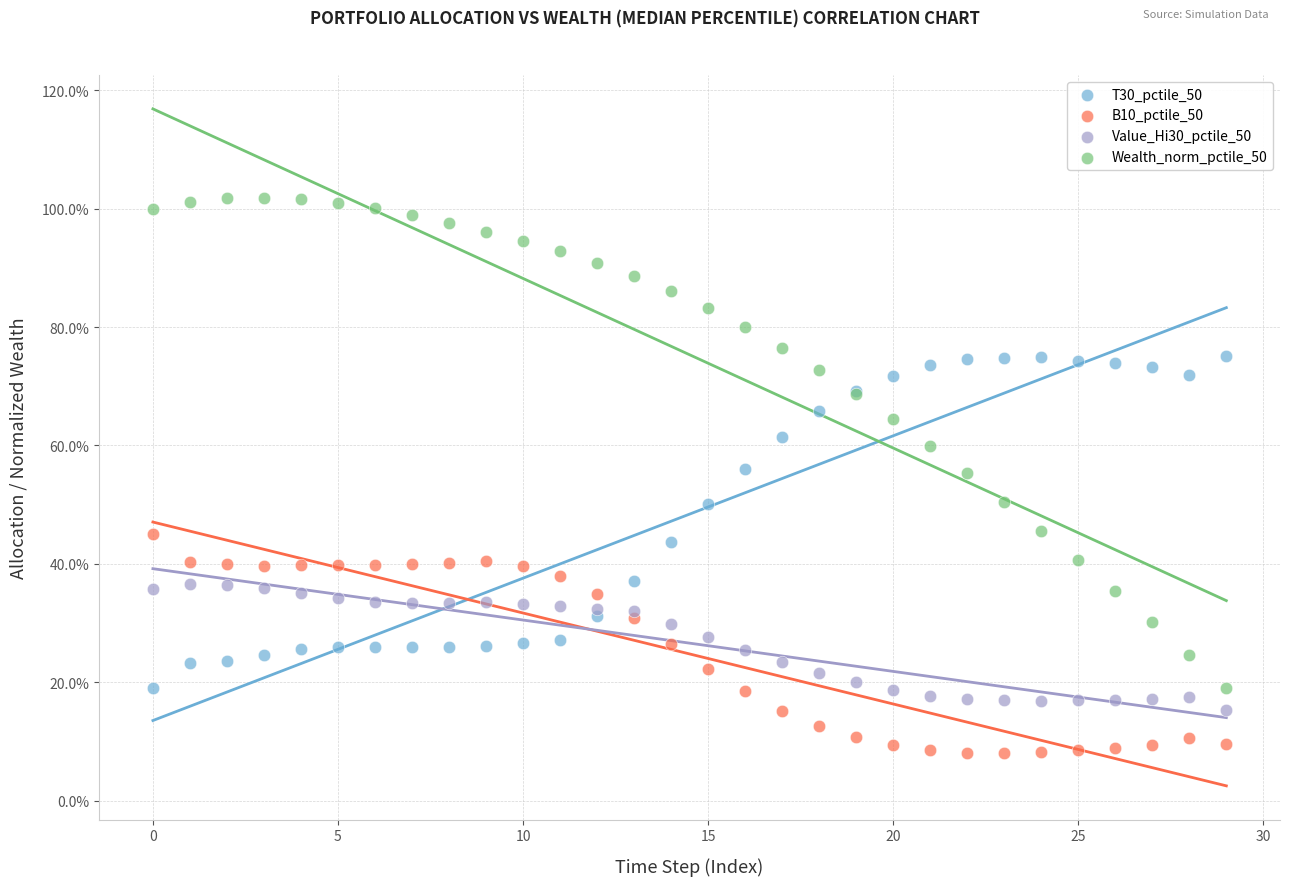

Which series contains the lowest Y value?

B10_pctile_50